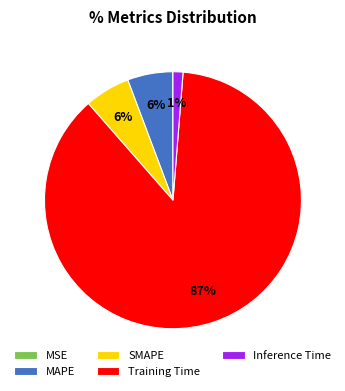

Which category accounts for the majority?

Training Time